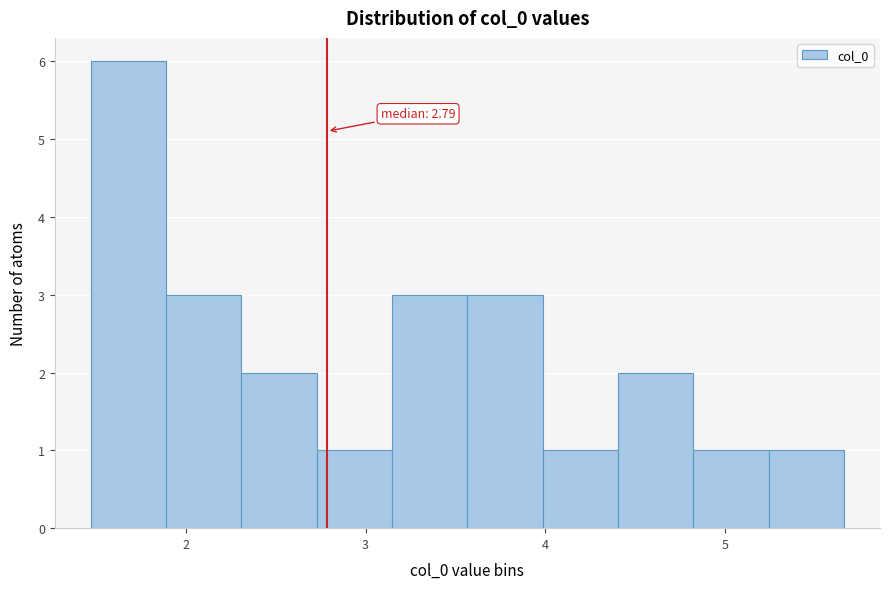

Which range on the x-axis has the tallest bar?

1.5 to 1.9